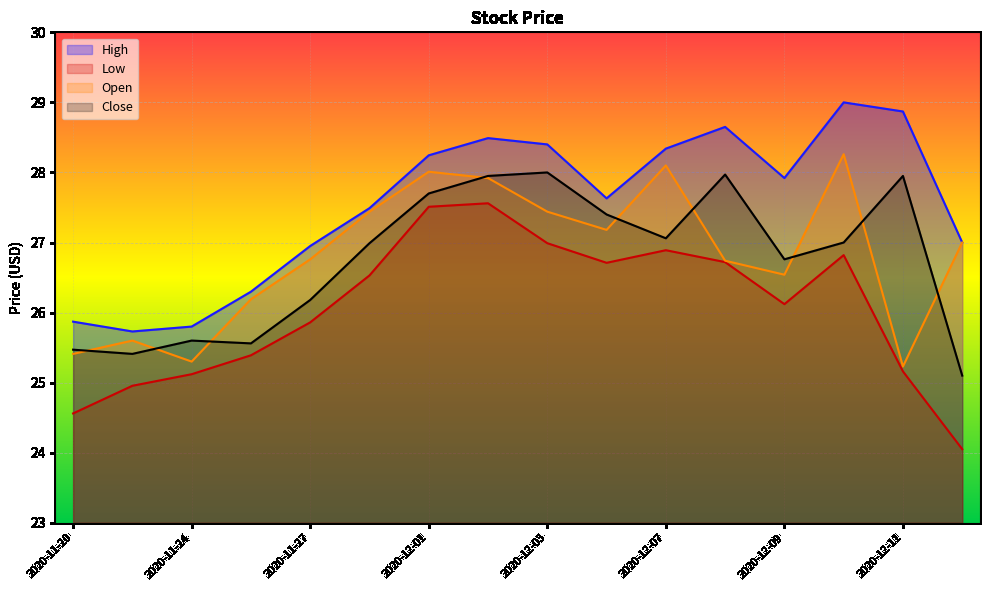

What is the average value of the Open series?

26.8